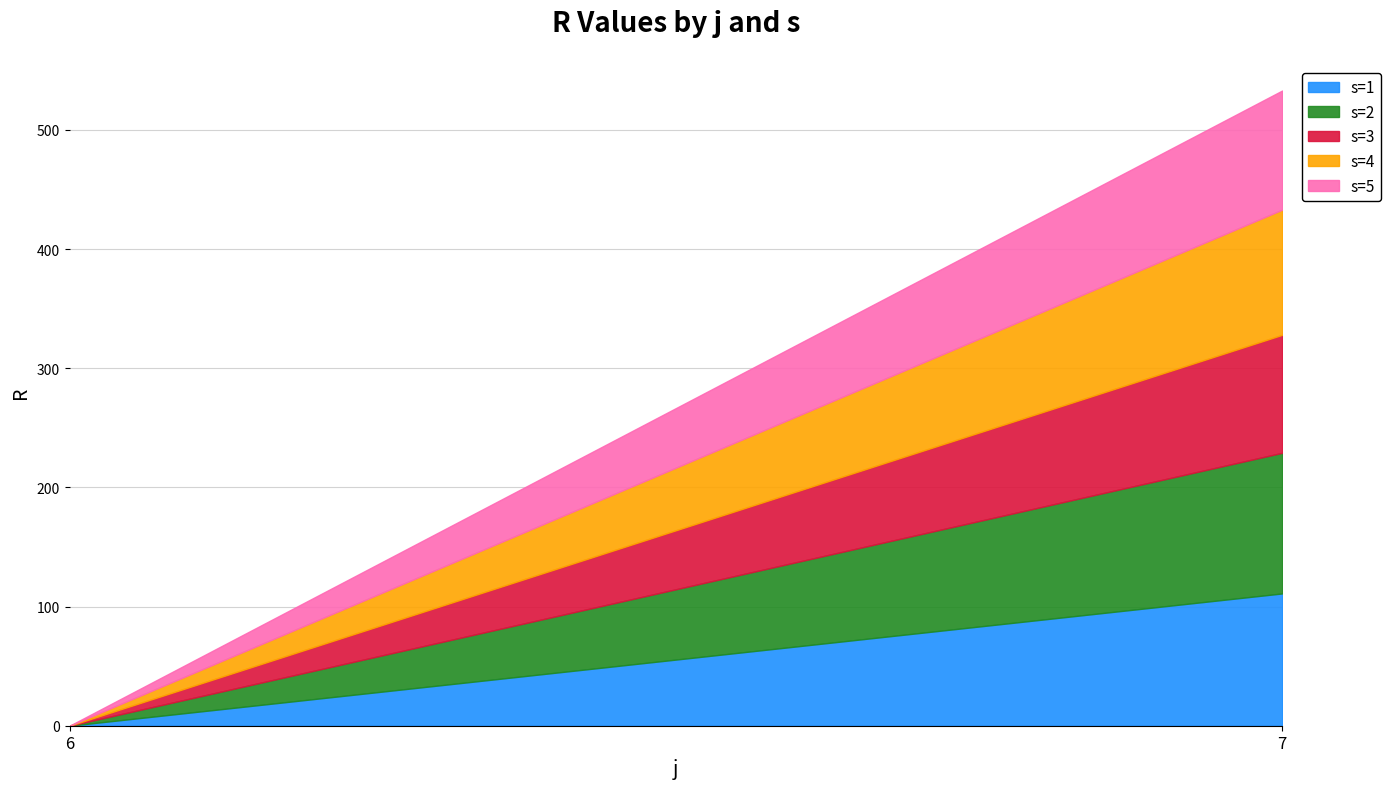

At 7, list the series in order from largest to smallest.

s=2, s=1, s=4, s=5, s=3